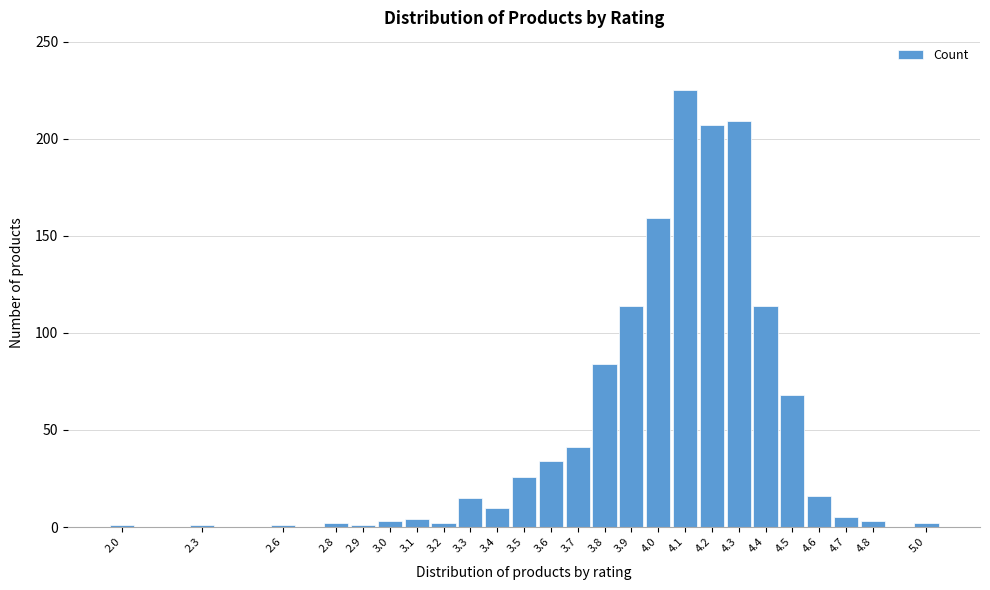

What is the maximum value shown in the chart?

225